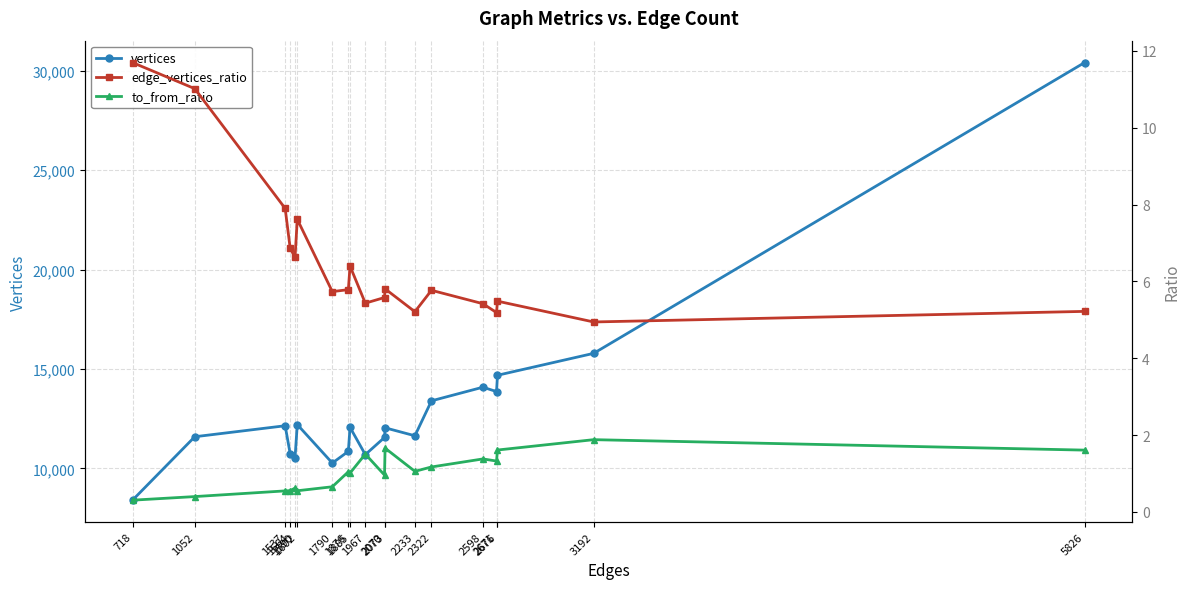

Reading left to right, list all the values displayed in this chart.

vertices: 718=8399.0	1052=11591.0	1537=12144.0	1564=10726.0	1590=10540.0	1602=12204.0	1790=10267.0	1876=10857.0	1885=12064.0	1967=10691.0	2070=11555.0	2073=12041.0	2233=11640.0	2322=13398.0	2598=14084.0	2671=13863.0	2676=14684.0	3192=15787.0	5826=30419.0
edge_vertices_ratio: 718=11.7	1052=11.0	1537=7.9	1564=6.9	1590=6.6	1602=7.6	1790=5.7	1876=5.8	1885=6.4	1967=5.4	2070=5.6	2073=5.8	2233=5.2	2322=5.8	2598=5.4	2671=5.2	2676=5.5	3192=4.9	5826=5.2
to_from_ratio: 718=0.3	1052=0.4	1537=0.5	1564=0.6	1590=0.6	1602=0.6	1790=0.7	1876=1.0	1885=1.0	1967=1.5	2070=1.0	2073=1.7	2233=1.1	2322=1.2	2598=1.4	2671=1.3	2676=1.6	3192=1.9	5826=1.6